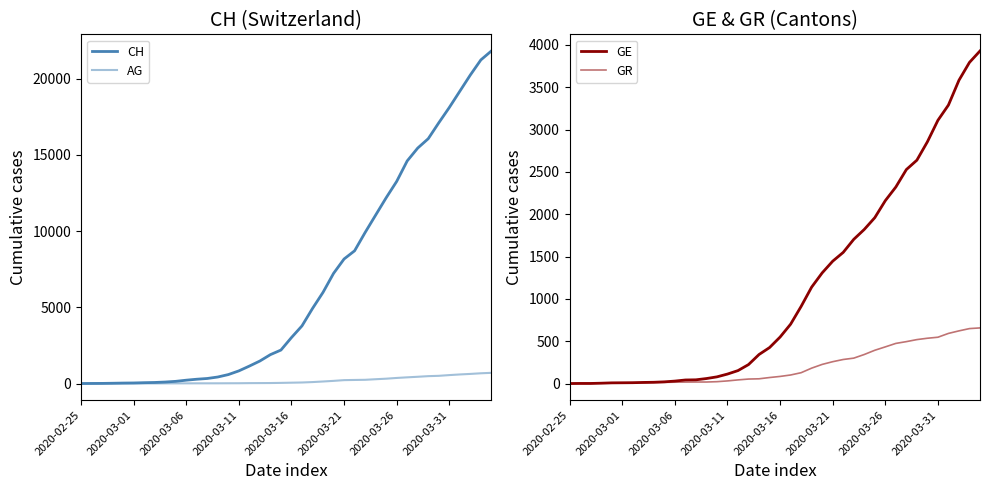

Reading left to right, transcribe all the data shown in this chart.

CH: 0	5	9	19	31	38	56	70	99	144	220	283	332	429	588	830	1145	1478	1896	2196	3016	3781	4923	5981	7225	8169	8706	9906	11047	12184	13257	14601	15444	16059	17100	18104	19171	20237	21226	21813
AG: 0	1	1	1	3	4	7	7	10	11	12	14	14	15	18	20	27	30	33	43	56	69	96	134	175	223	235	245	283	318	367	407	444	485	506	554	596	631	673	702
GE: 0	1	1	4	8	9	10	13	15	20	29	42	44	59	79	112	153	224	343	425	549	701	911	1139	1307	1445	1549	1703	1820	1959	2160	2321	2527	2638	2855	3109	3289	3582	3793	3928
GR: 0	2	2	6	6	6	9	9	12	14	16	17	18	18	22	31	43	53	56	71	84	101	128	182	226	258	284	300	343	393	433	474	495	519	535	547	592	622	649	657